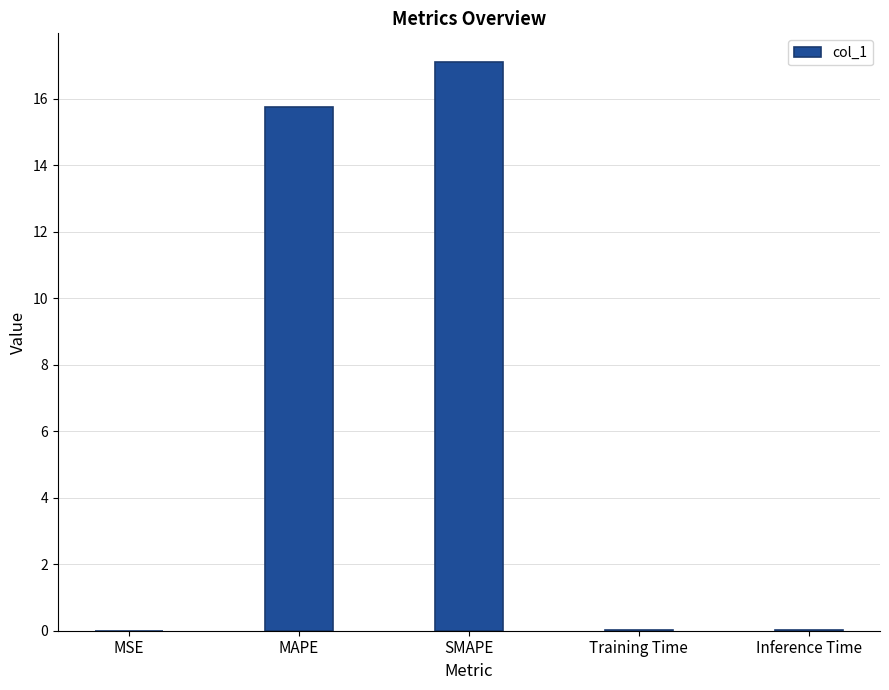

Between MAPE and MSE, which is larger?

MAPE